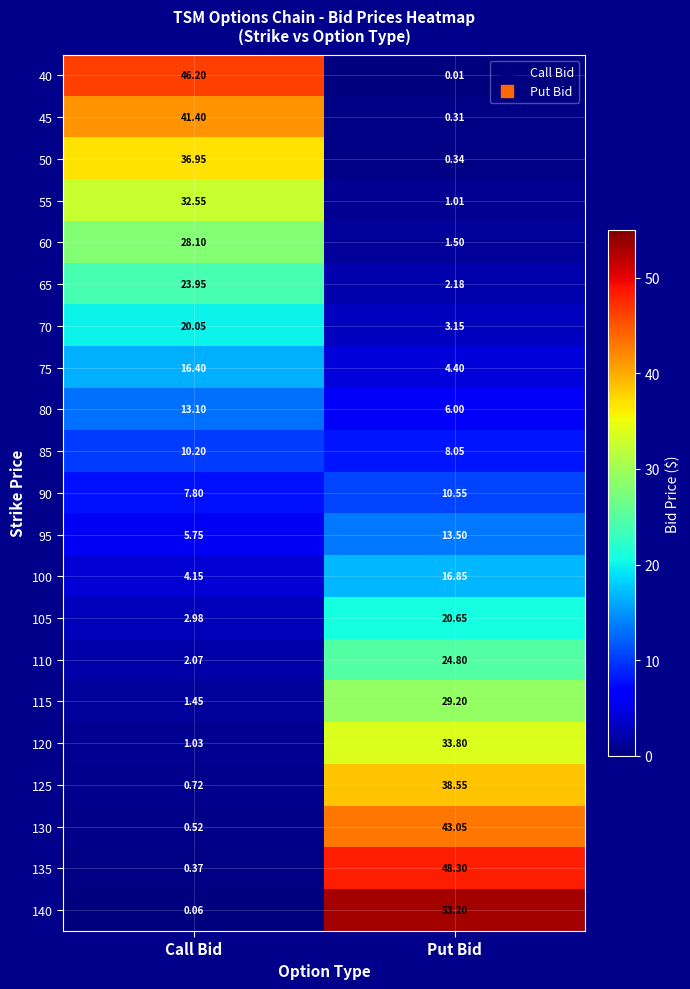

Where is 65 nearest to the value 13?

Put Bid